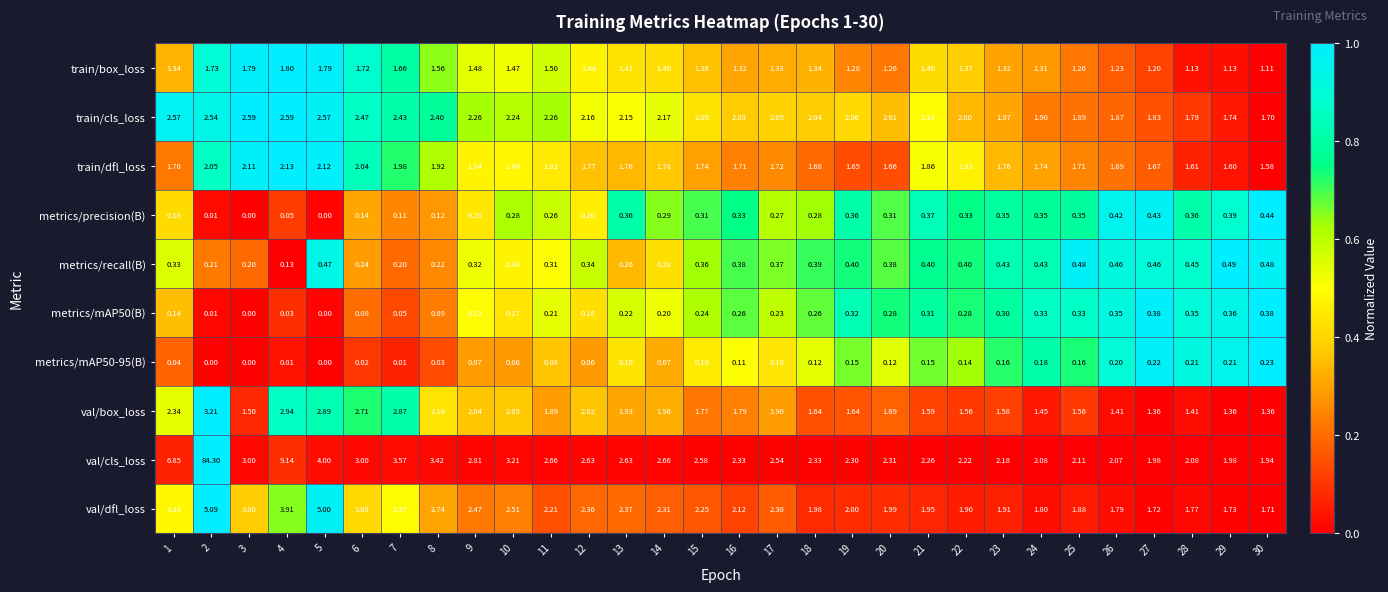

Is the value of train/cls_loss at 17 greater than the value of metrics/mAP50-95(B) at 9?

Yes